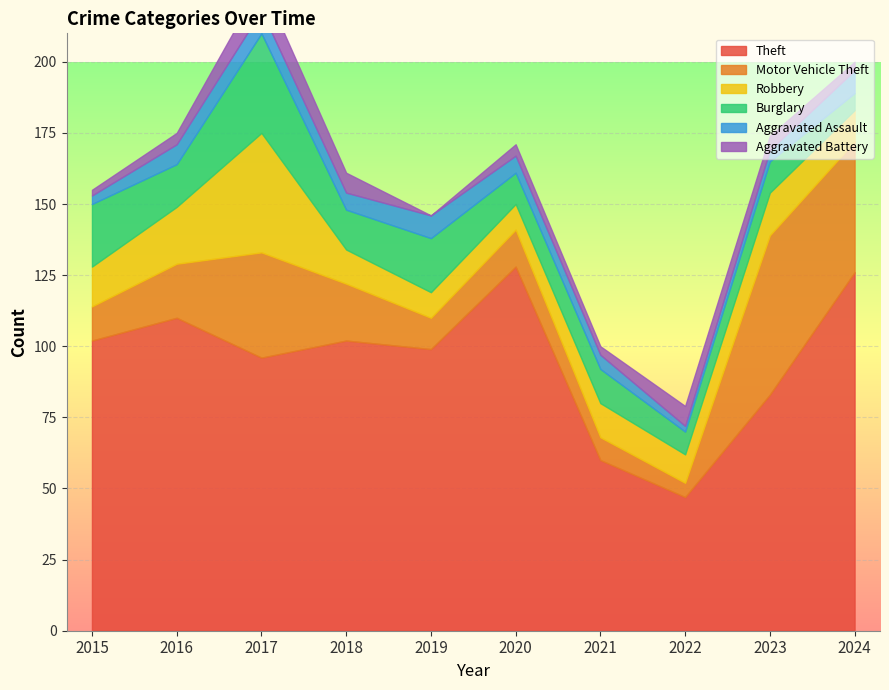

Where is Burglary nearest to the value 20?

2019